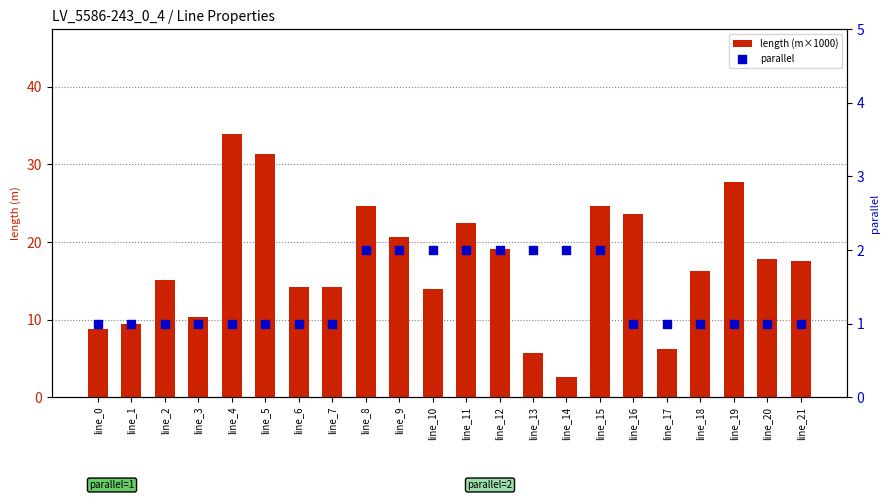

At which category is the sum across all series the highest?

line_4